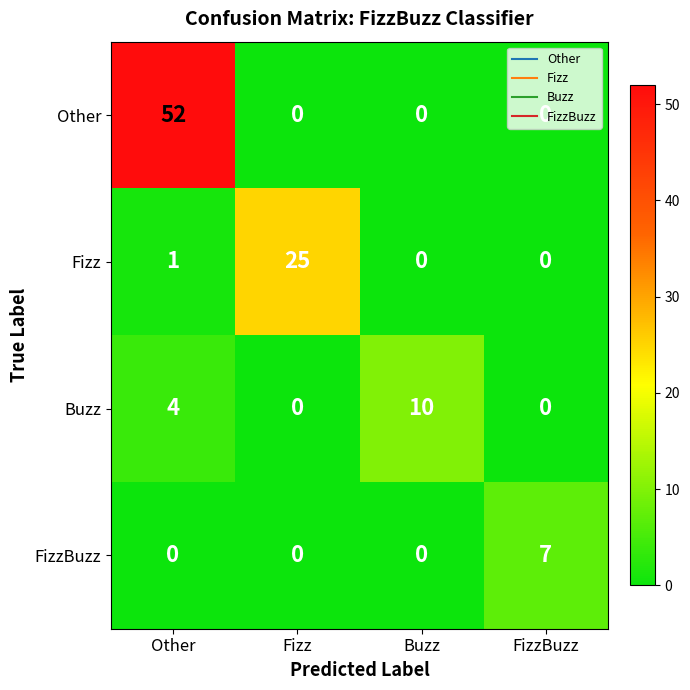

Which series has the largest range (max minus min)?

Other